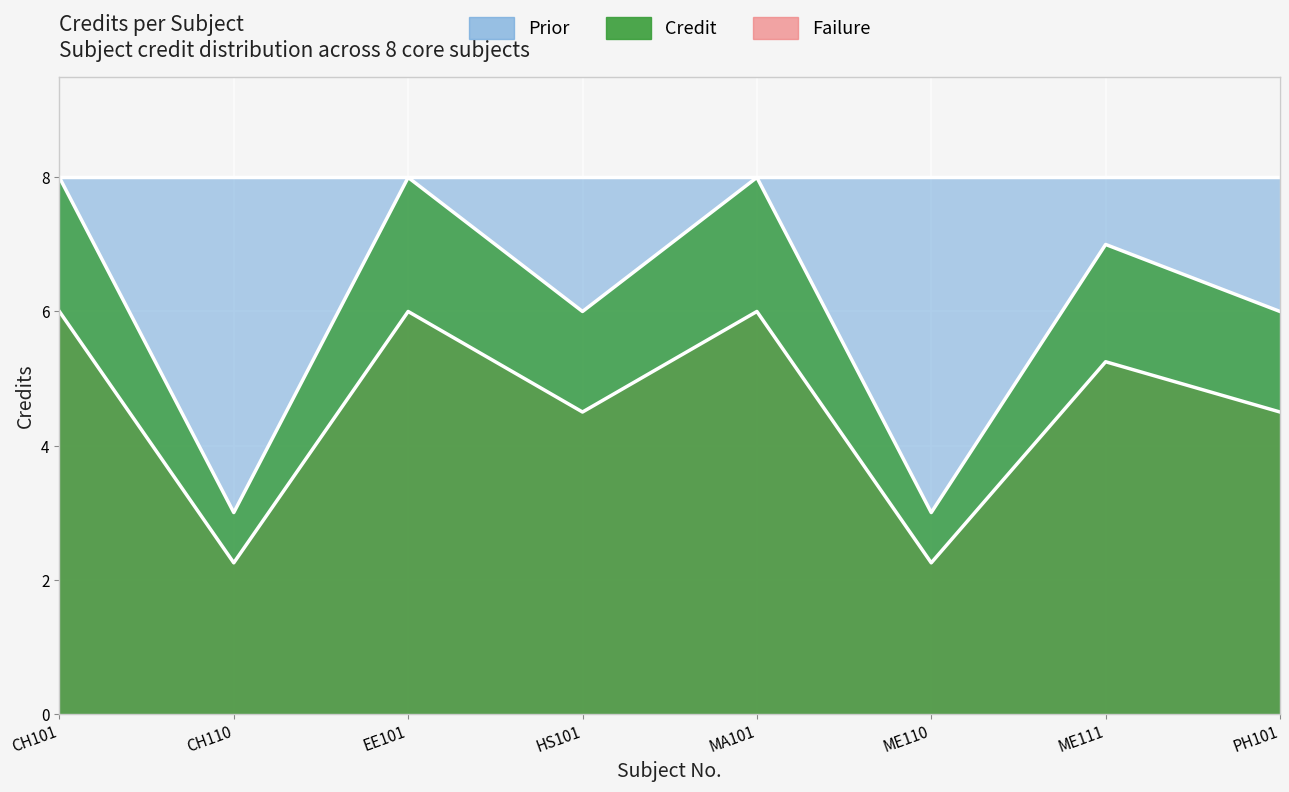

What is the smallest value displayed?

2.2